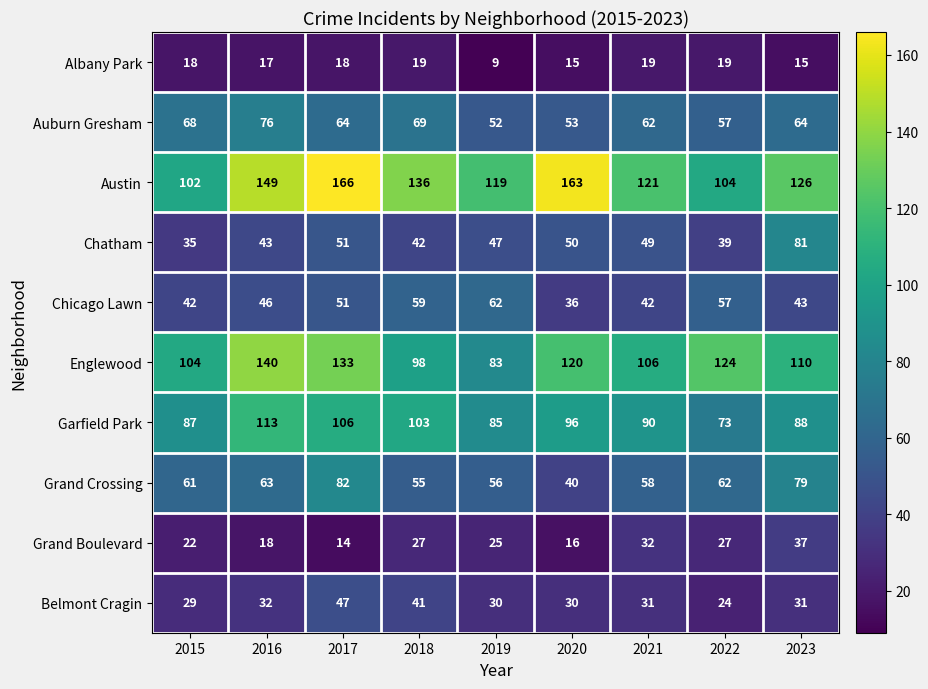

Where is Chicago Lawn nearest to the value 49?

2017